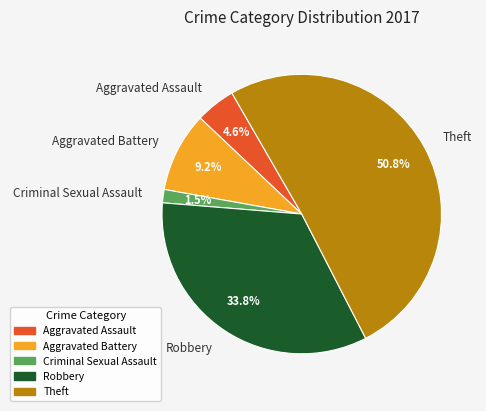

Is there a majority slice in this chart?

Yes